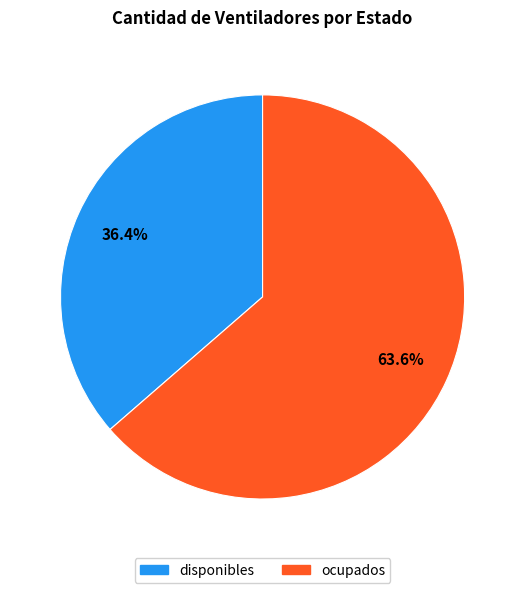

Count the number of slices in the pie.

2